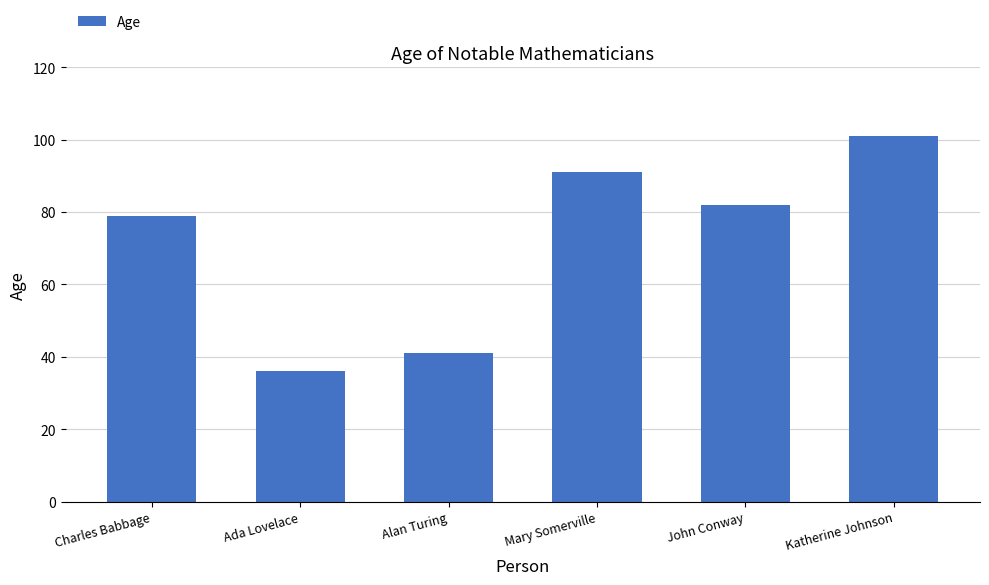

What is the change in value from Alan Turing to Katherine Johnson?

+60